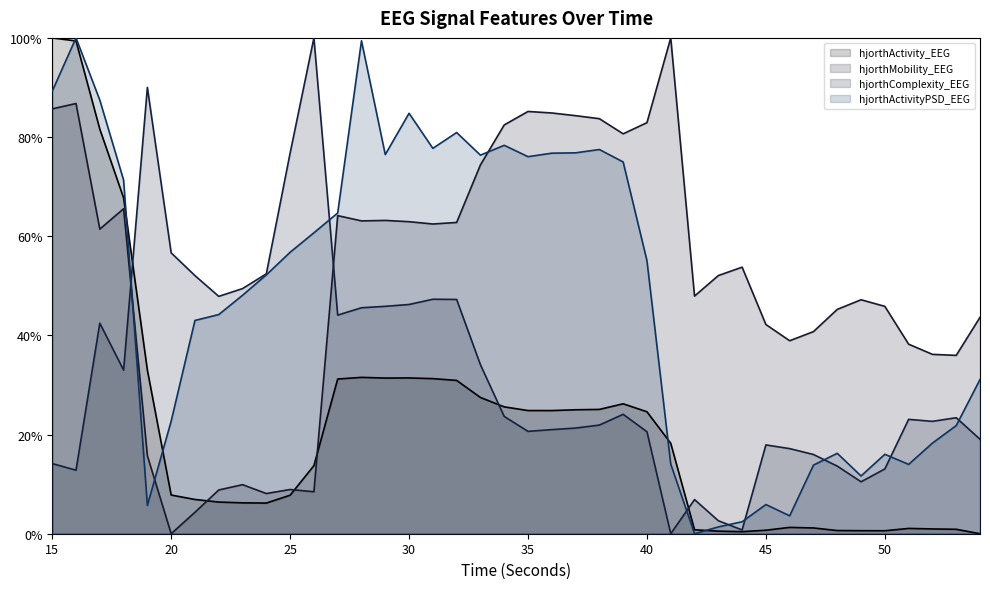

After their last crossing, which series has the higher values: hjorthMobility_EEG or hjorthComplexity_EEG?

hjorthMobility_EEG